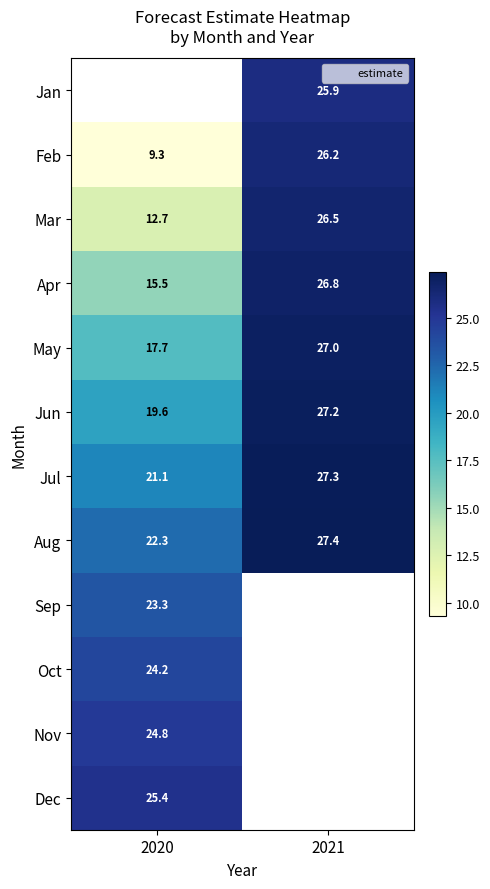

Rank the categories by Aug value from lowest to highest.

2020, 2021